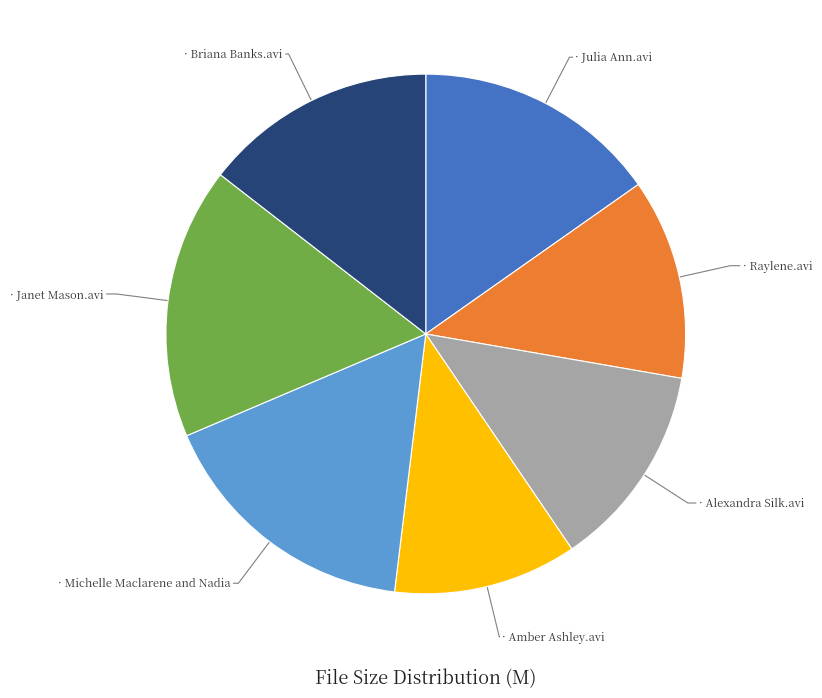

Does any single category account for the majority?

No